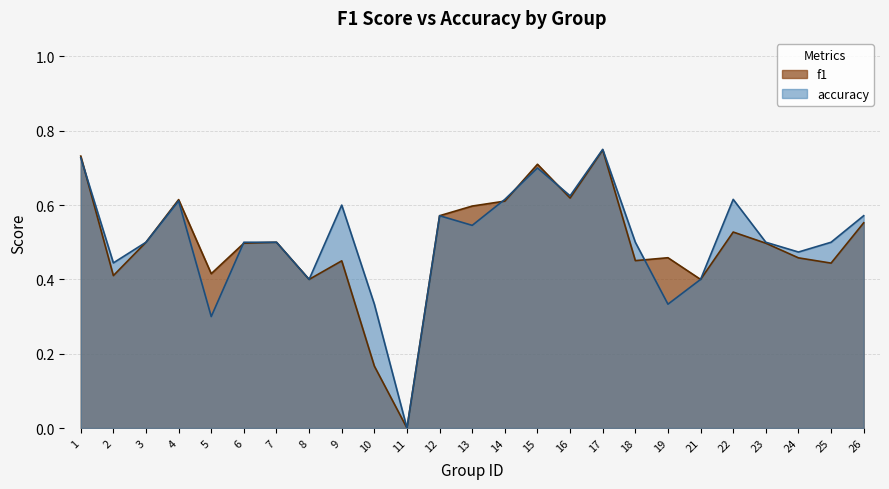

Between which two adjacent categories do accuracy and f1 first intersect?

1 and 2